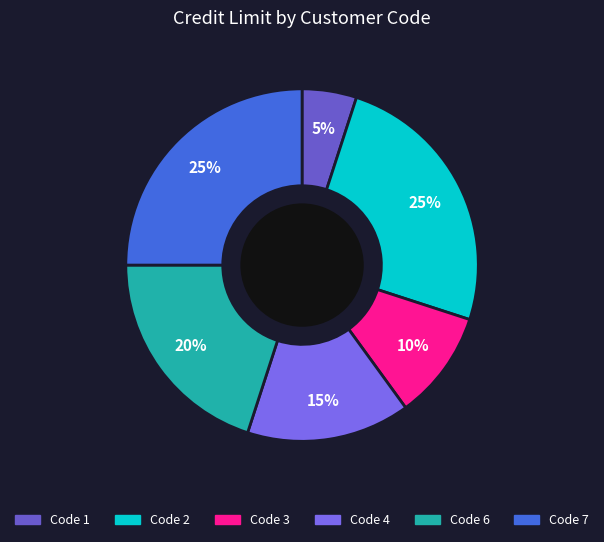

Count the number of slices in the pie.

6